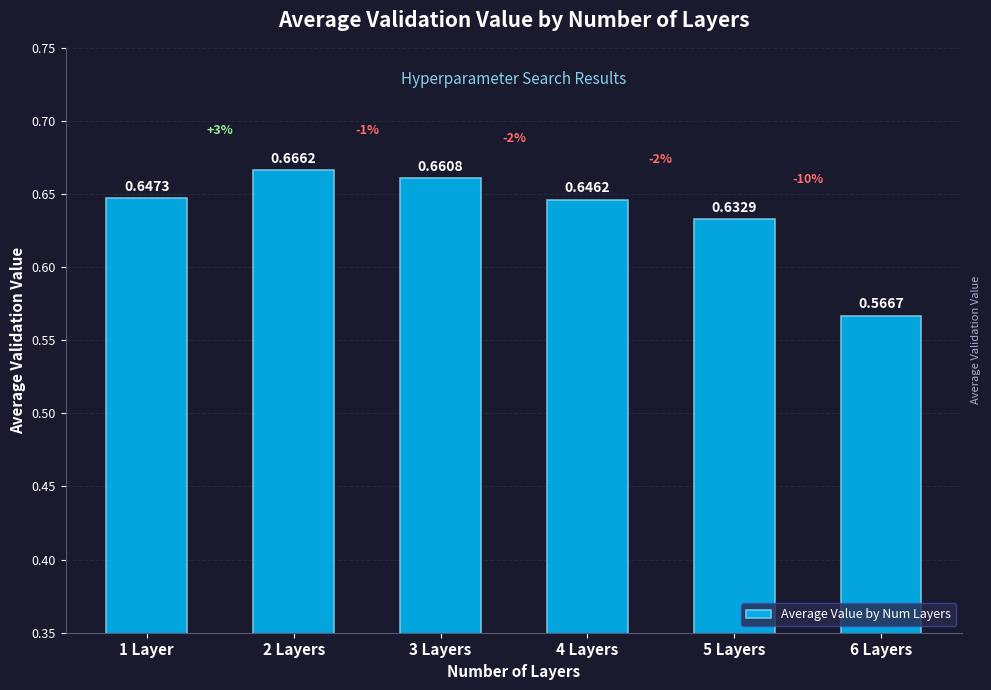

Rank the categories by value from highest to lowest.

2 Layers, 3 Layers, 1 Layer, 4 Layers, 5 Layers, 6 Layers